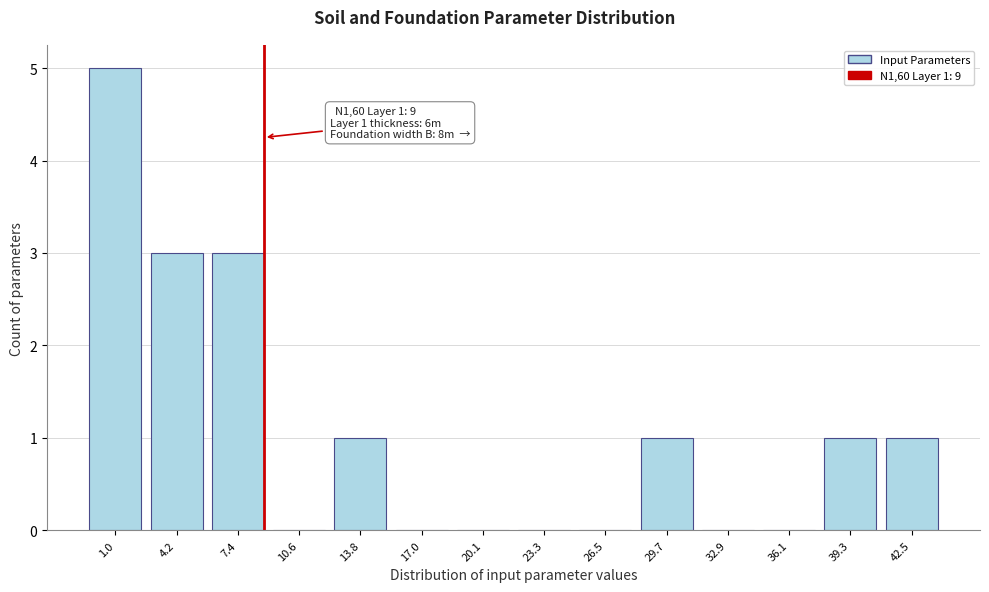

Reading left to right, transcribe all the data shown in this chart.

1.0=5	4.2=3	7.4=3	10.6=0	13.8=1	17.0=0	20.1=0	23.3=0	26.5=0	29.7=1	32.9=0	36.1=0	39.3=1	42.5=1